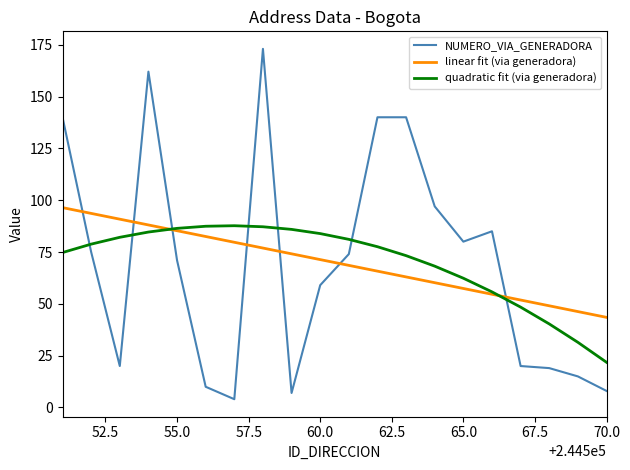

What is the highest value of the quadratic fit (via generadora) series?

87.7